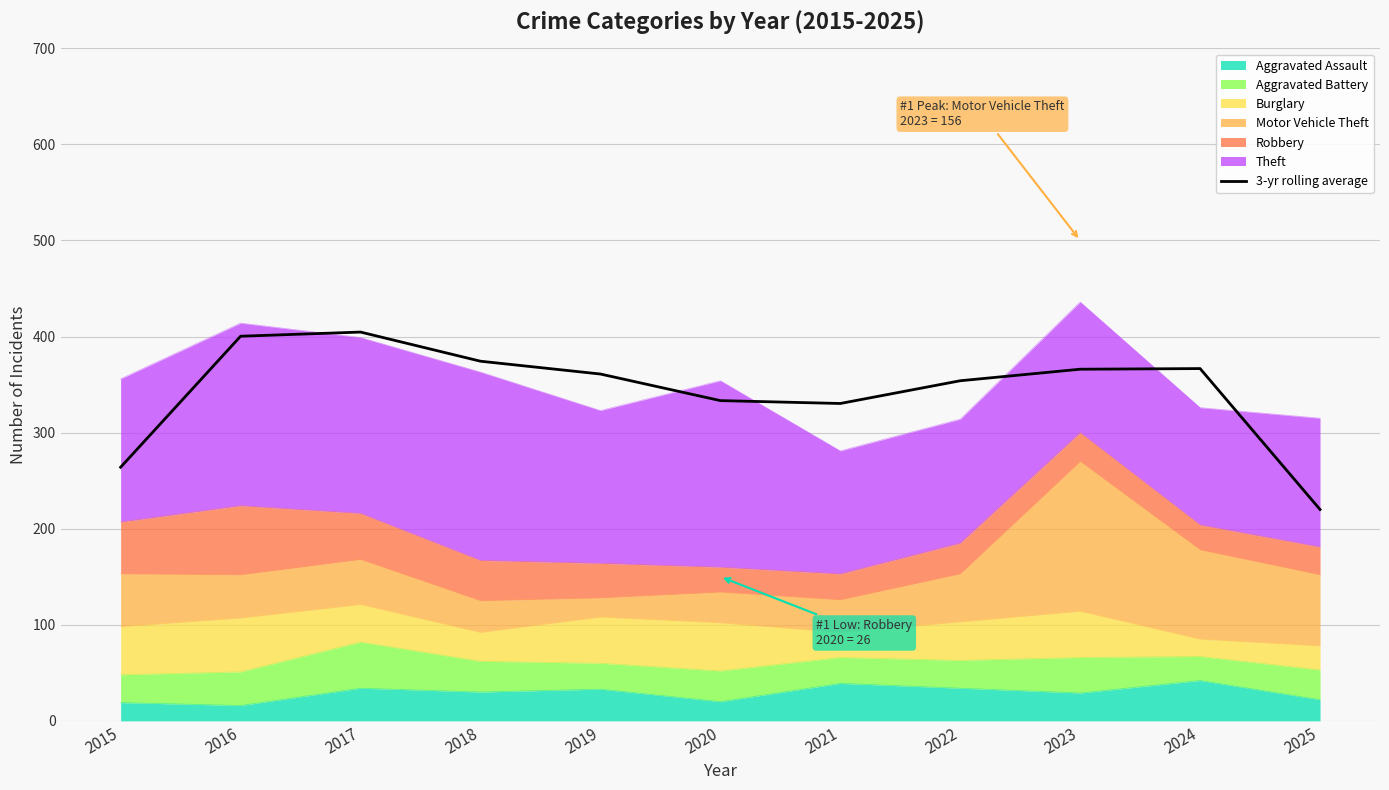

Which category has the highest value across all series?

2017